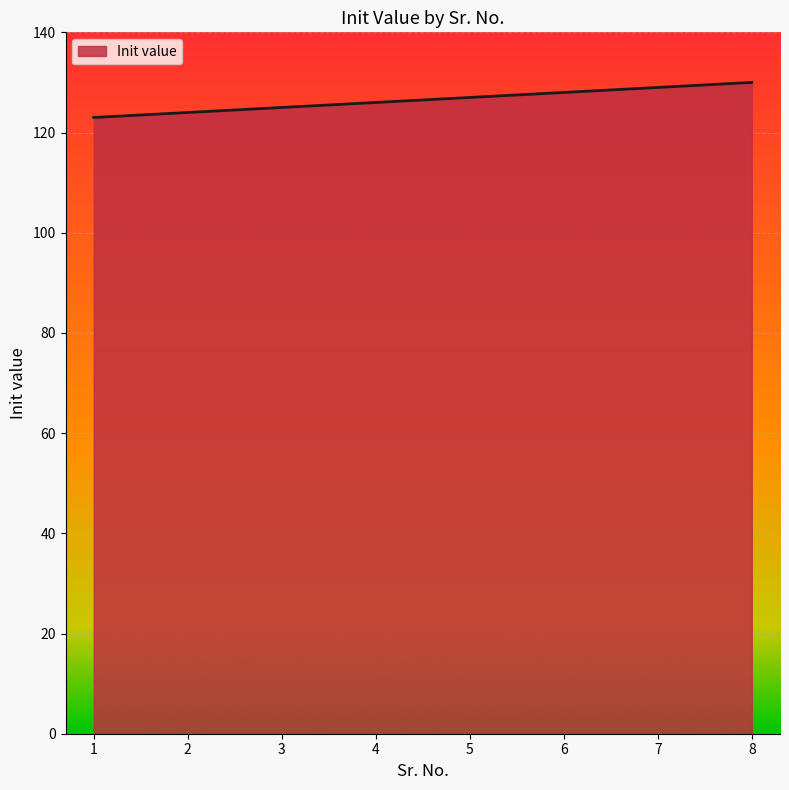

What is the sum of the values at 6 and 1?

251